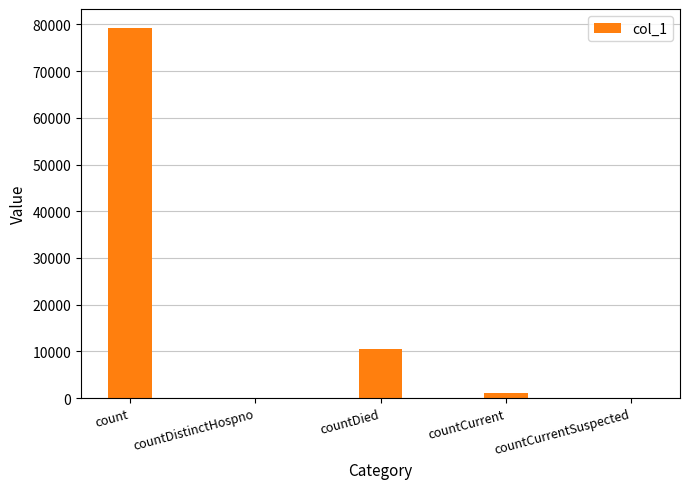

At which label does the data first exceed 993?

count